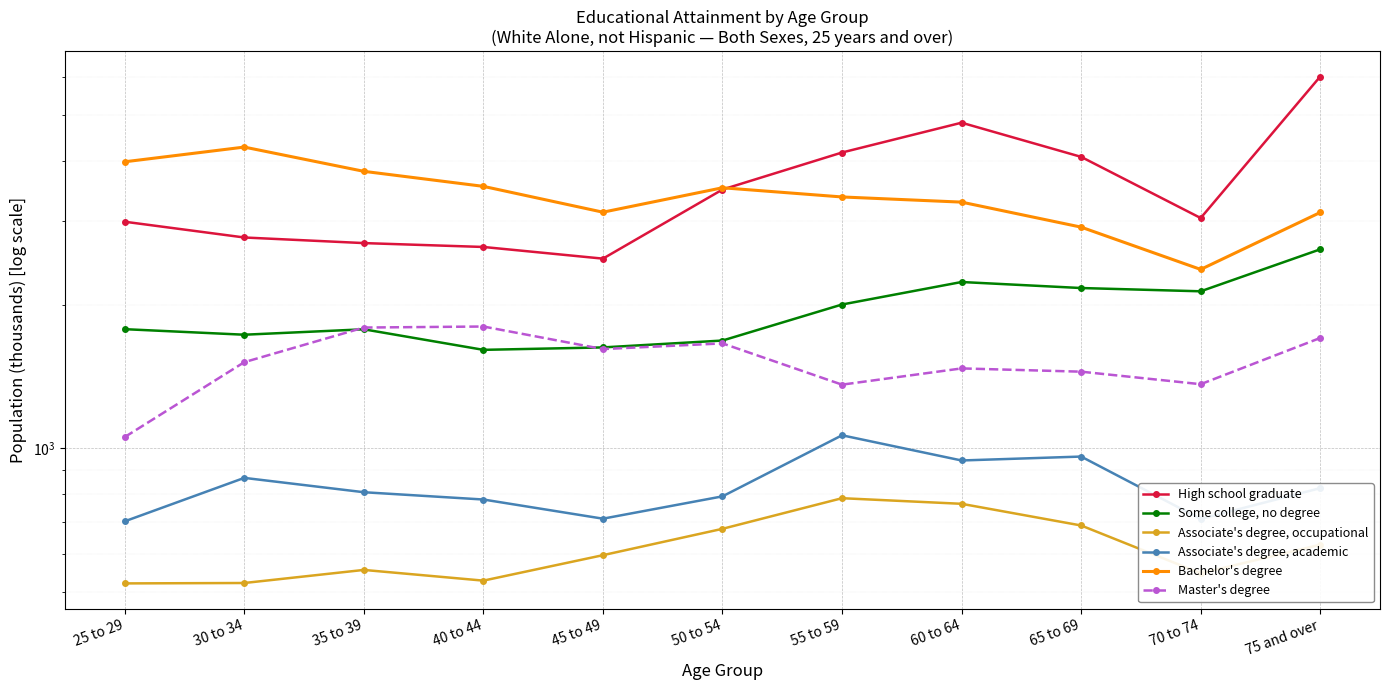

Reading left to right, list all the values displayed in this chart.

High school graduate: 2987	2768	2694	2644	2499	3490	4174	4821	4087	3041	6026
Some college, no degree: 1777	1730	1776	1608	1627	1682	2002	2232	2168	2134	2614
Associate's degree, occupational: 520	521	555	527	596	677	785	764	688	546	627
Associate's degree, academic: 702	866	808	780	711	792	1064	942	960	710	824
Bachelor's degree: 3991	4285	3811	3544	3128	3520	3367	3284	2910	2372	3124
Master's degree: 1055	1515	1791	1800	1614	1659	1359	1470	1447	1362	1703